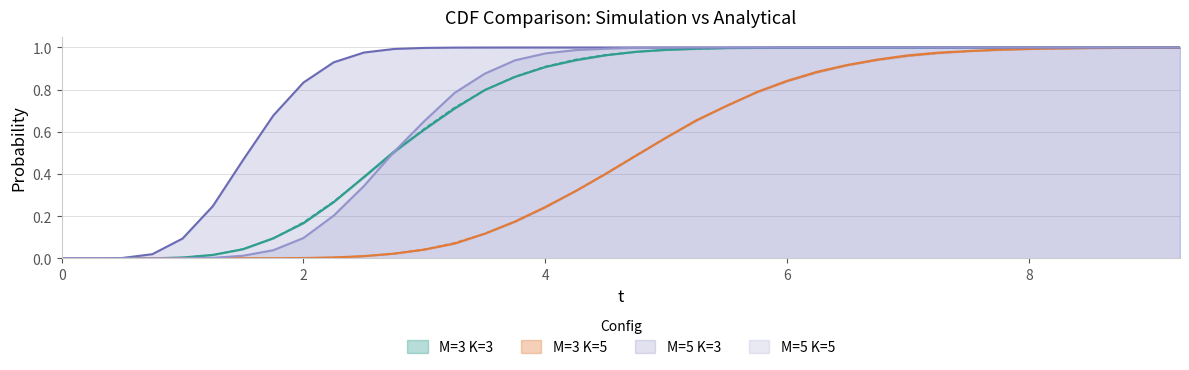

Is it true that M=5 K=5 sim equals 1.5 at 8.75?

False